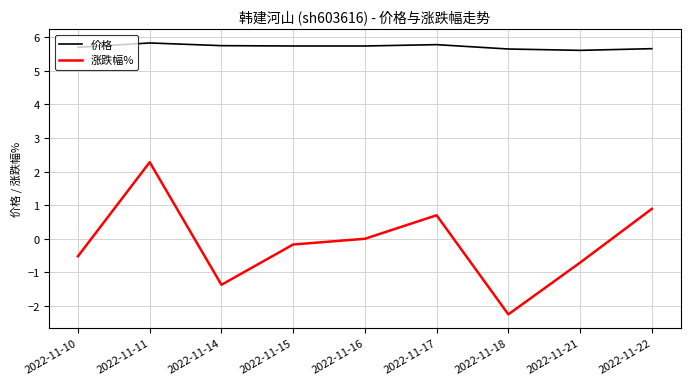

Between 2022-11-14 and 2022-11-22, which series saw the biggest shift?

涨跌幅%